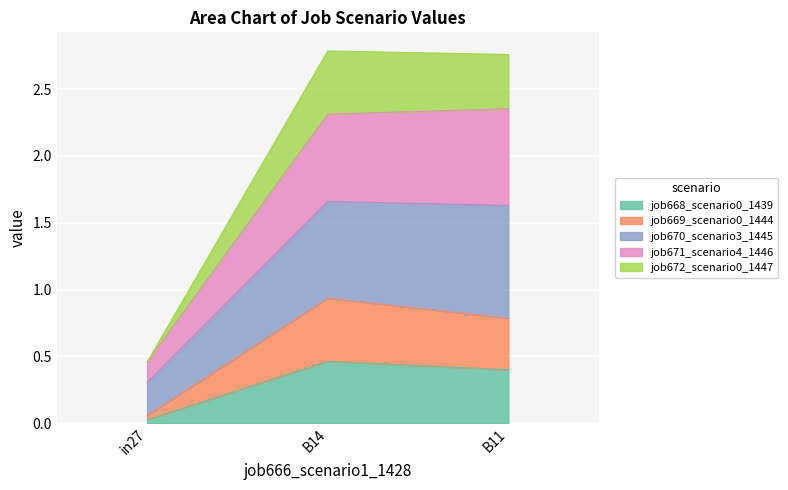

Which series has the largest range (max minus min)?

job671_scenario4_1446